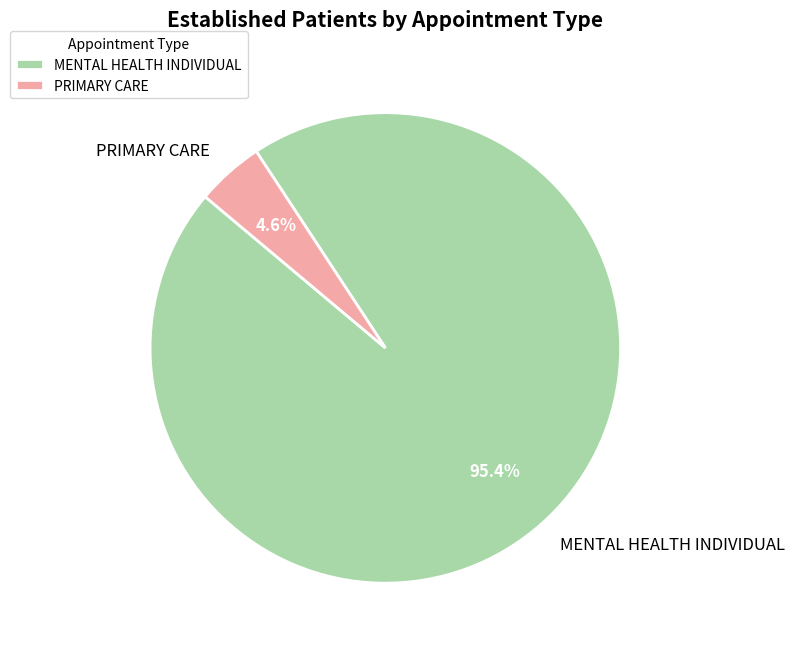

To the nearest percent, what portion does PRIMARY CARE represent?

5%